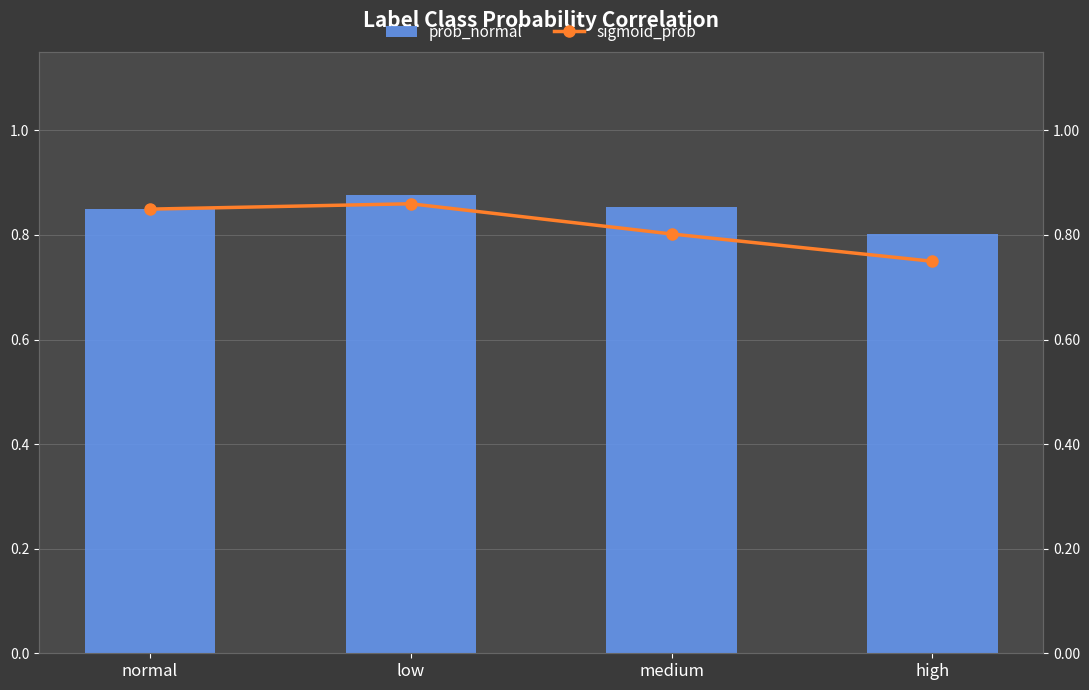

List the series in order of their peak value, lowest first.

sigmoid_prob, prob_normal